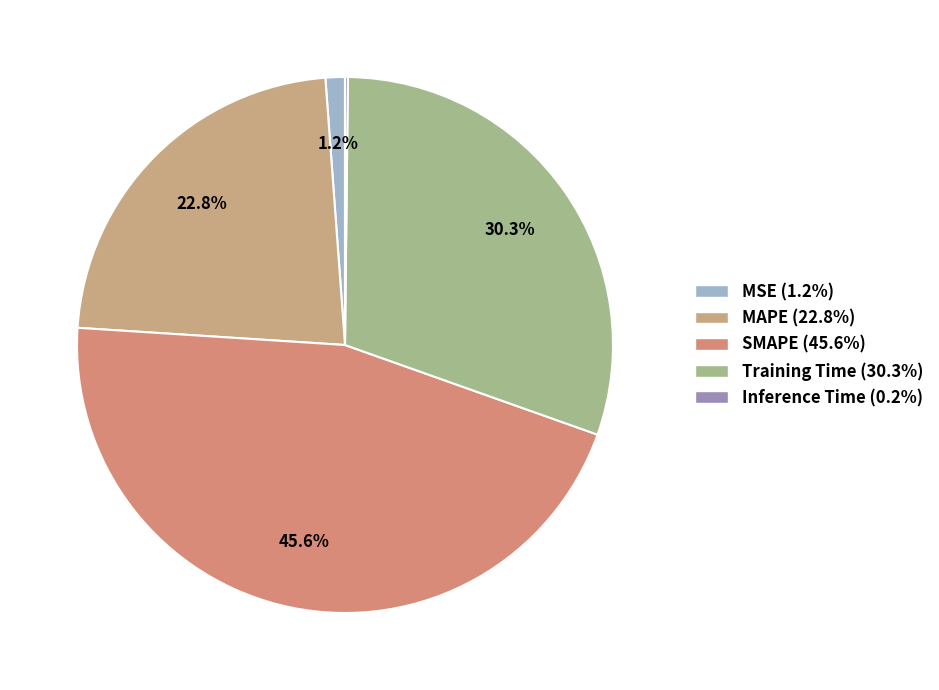

Which category has the smallest portion of the pie?

Inference Time